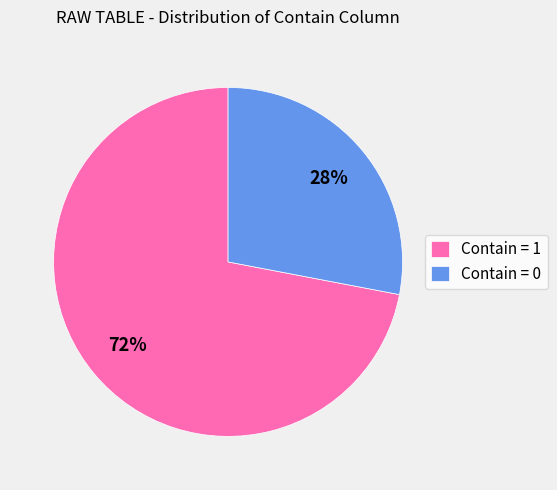

Count the number of slices in the pie.

2